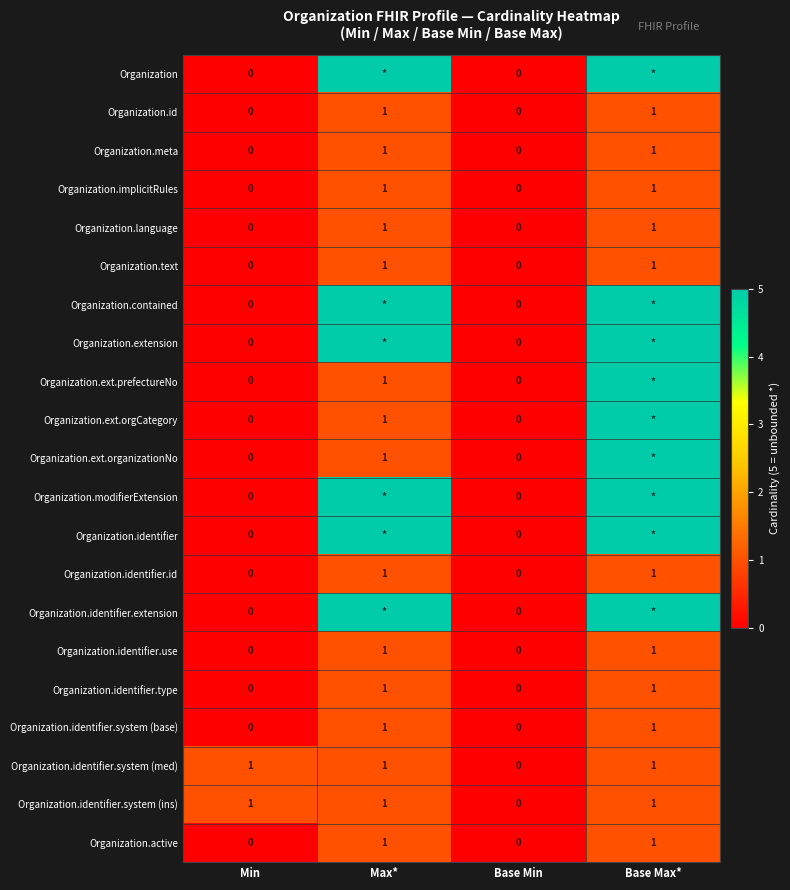

Where is Organization.identifier.system (med) nearest to the value 0?

Base Min